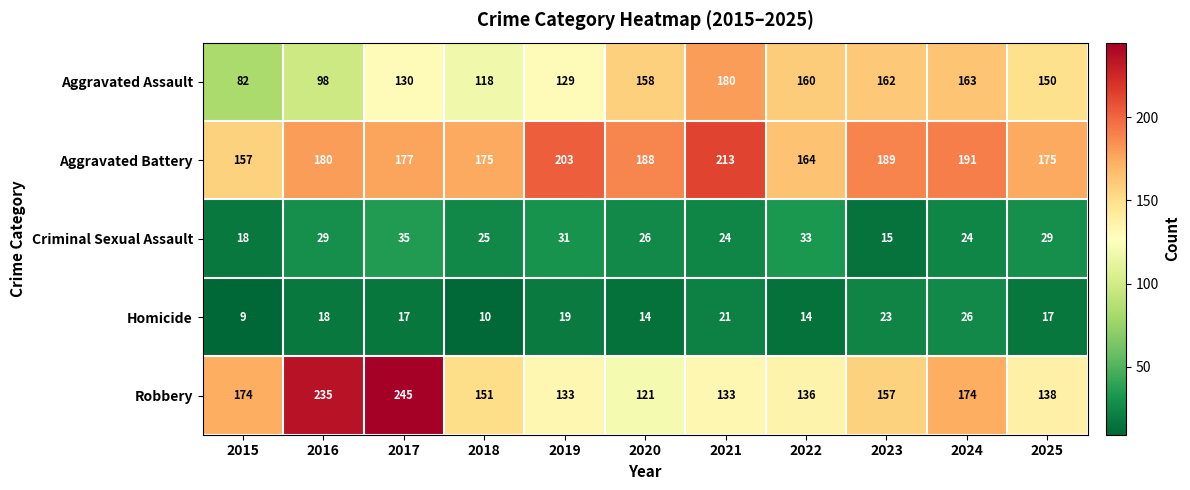

List the series in order of their peak value, lowest first.

Homicide, Criminal Sexual Assault, Aggravated Assault, Aggravated Battery, Robbery